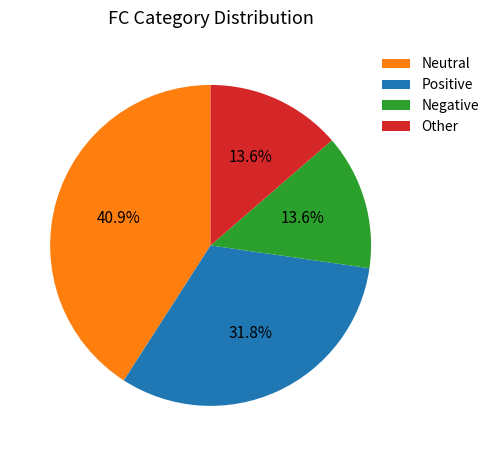

Is there any slice that represents more than half of the pie?

No